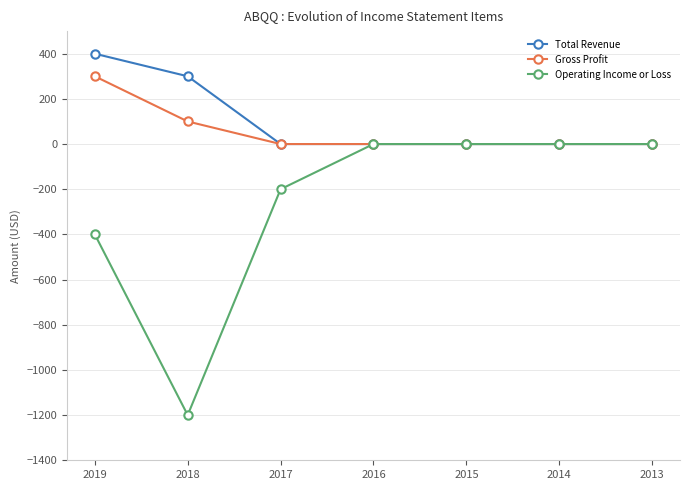

The Gross Profit series shows 0 at 2017. True or false?

True